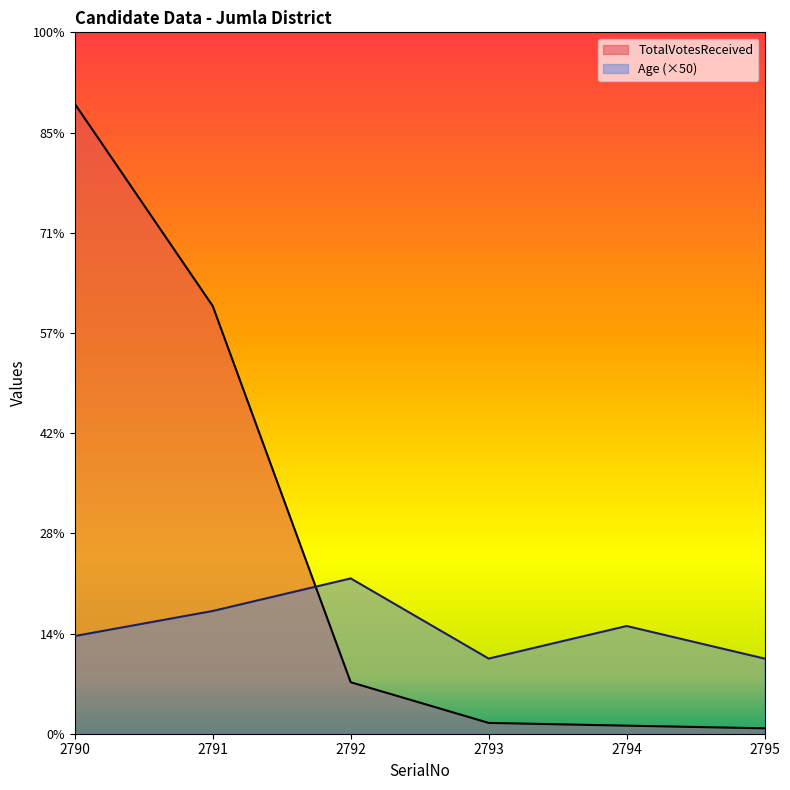

What is the value of the Age point at the 3rd from the left?

3100